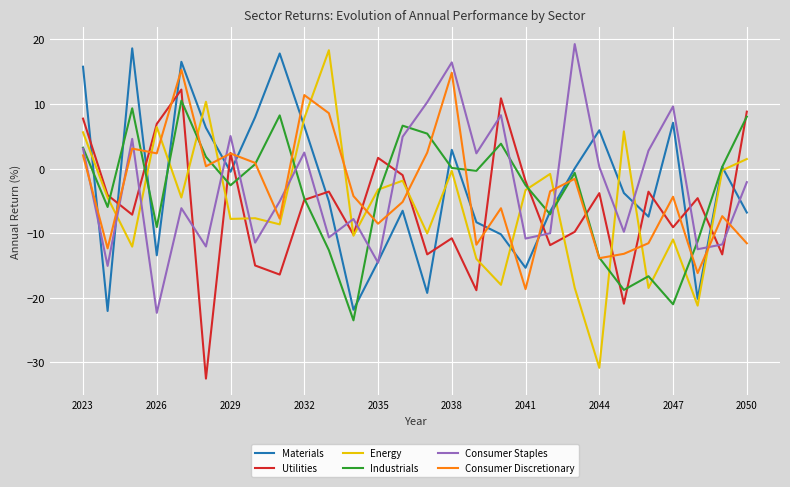

How many intersections are there between Utilities and Consumer Staples?

12